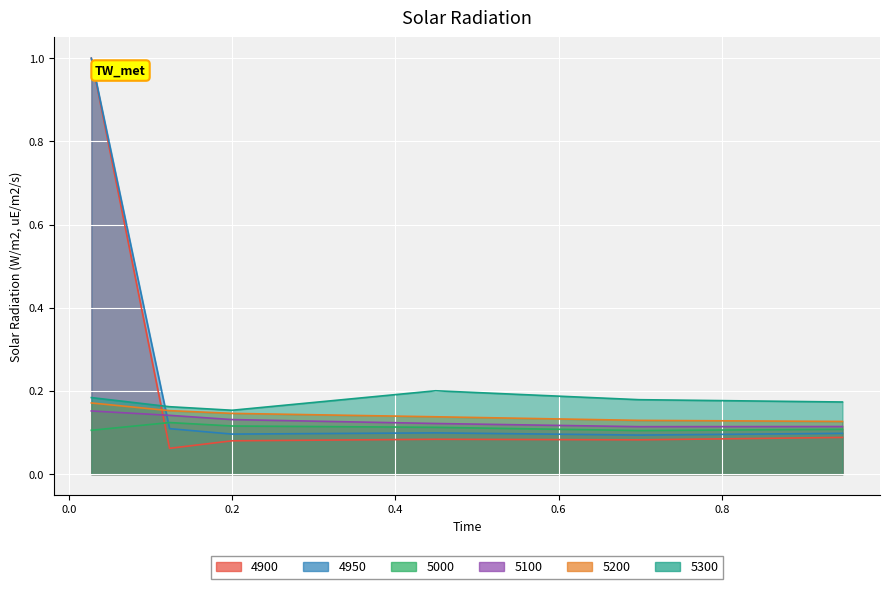

What is the value of the 5300 point at the 4th from the left?

0.2